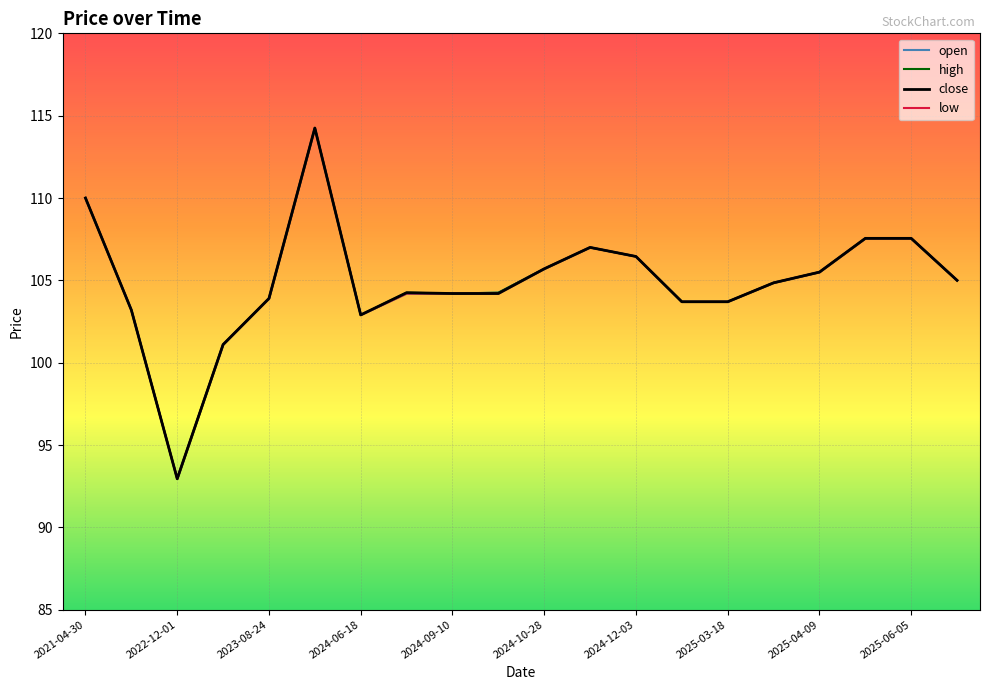

Is it true that high equals 165.7 at 2025-06-05?

False